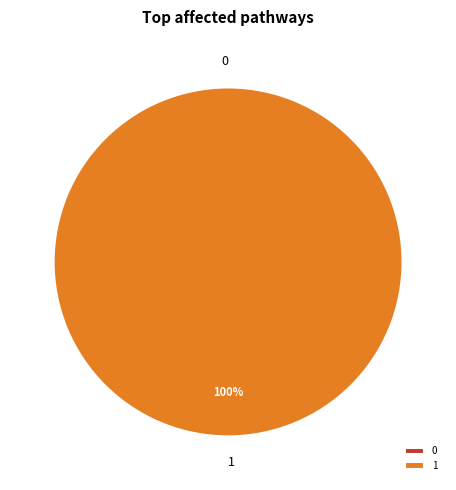

How many slices are in this pie chart?

2